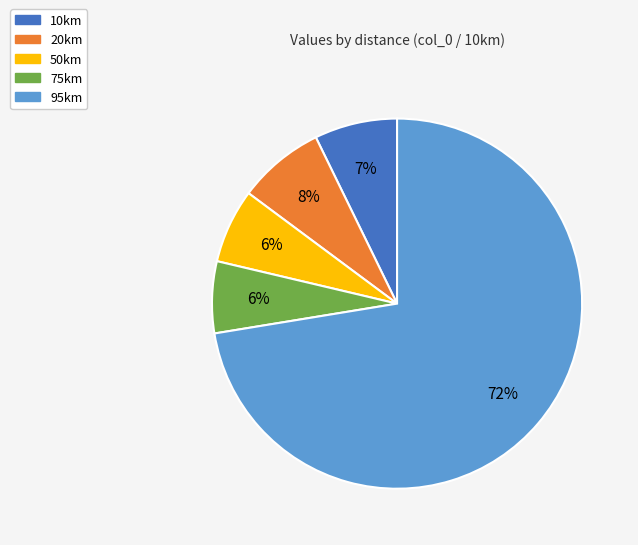

To the nearest percent, what is the combined percentage of 75km and 95km?

79%